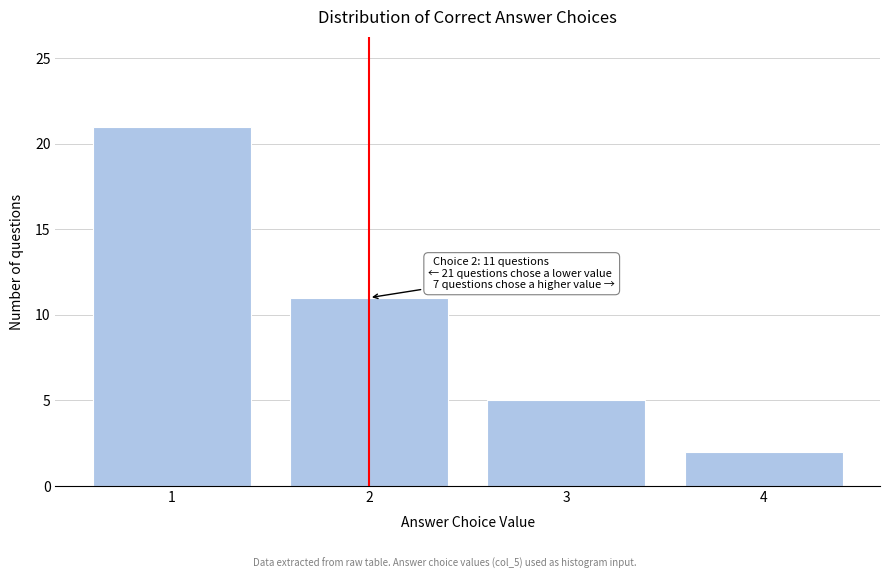

Over which range of the x-axis is the bar tallest?

0.5 to 1.5